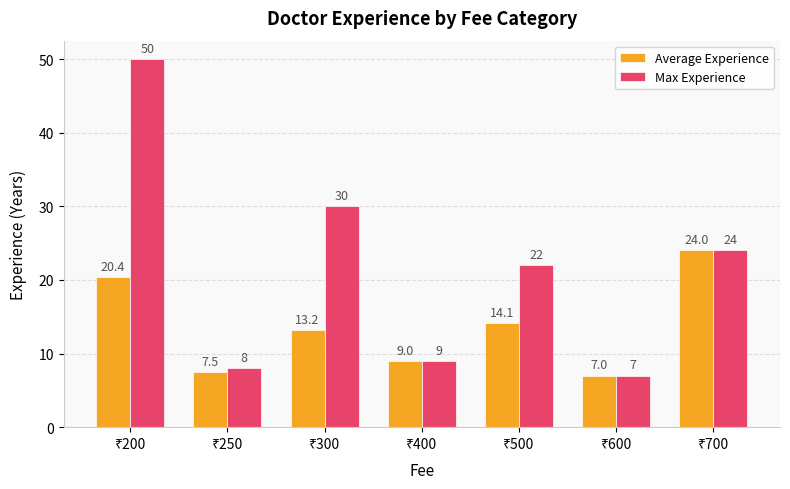

Rank the series by their maximum value, from highest to lowest.

Max Experience, Average Experience